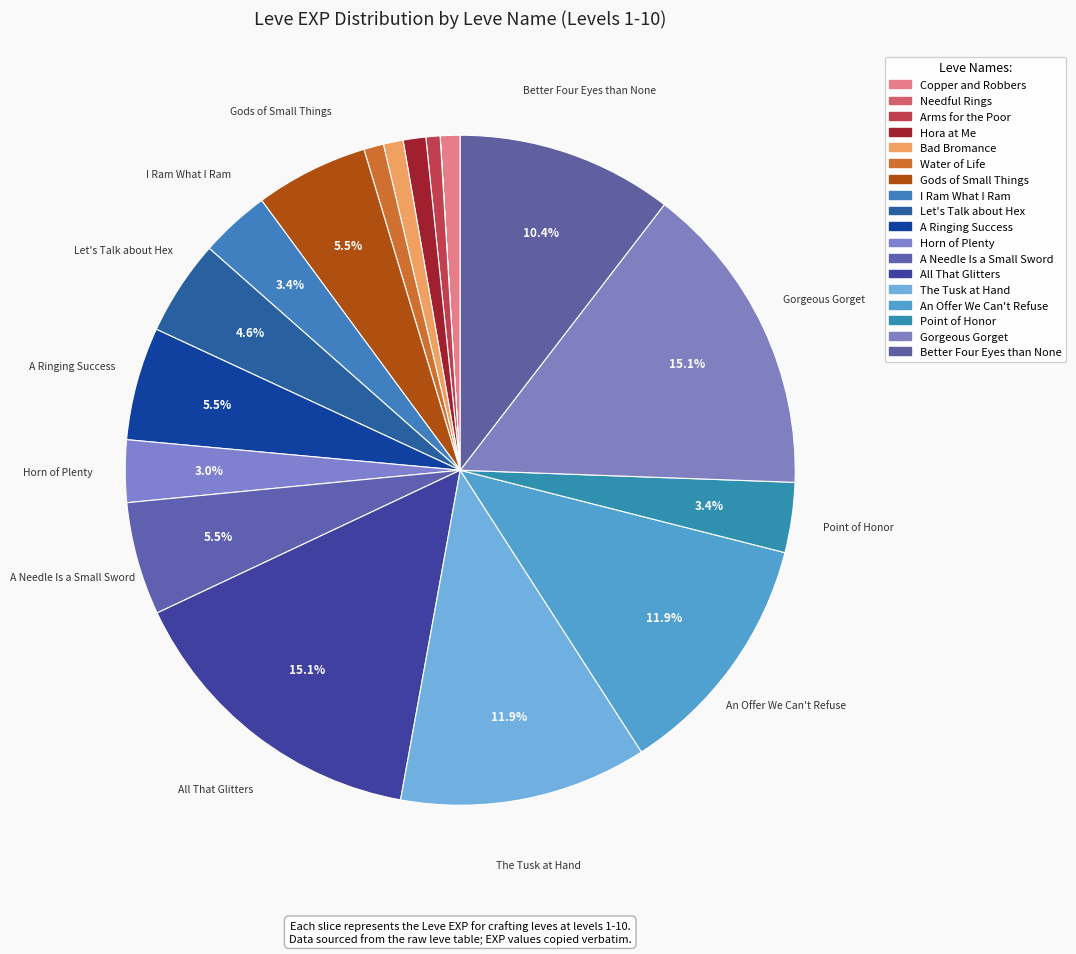

What is the change in value from An Offer We Can't Refuse to Gorgeous Gorget?

+2110